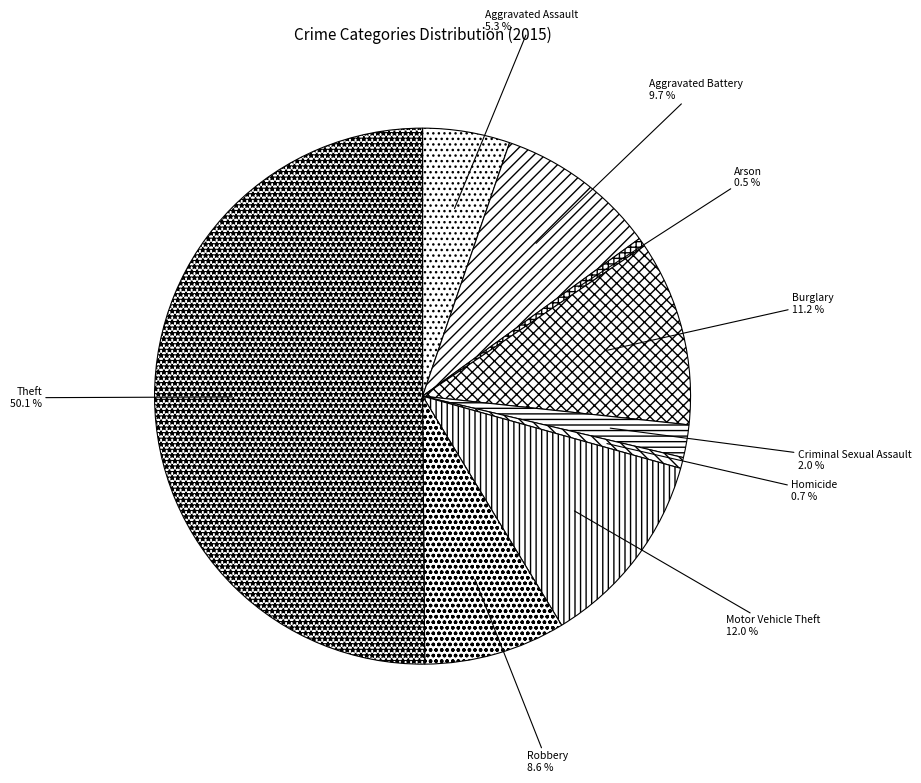

To the nearest percent, what is the difference between the largest and smallest slice percentages?

50%